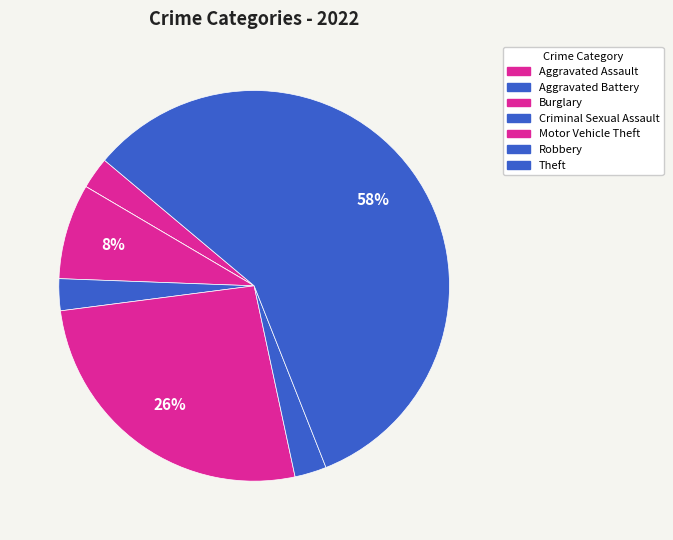

Rank the categories by value from highest to lowest.

Theft, Motor Vehicle Theft, Burglary, Aggravated Assault, Criminal Sexual Assault, Robbery, Aggravated Battery